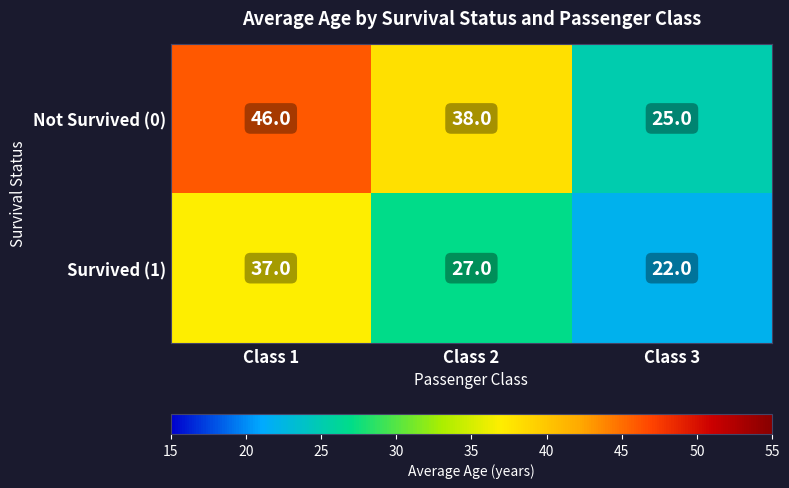

At how many categories does at least one series exceed 42?

1